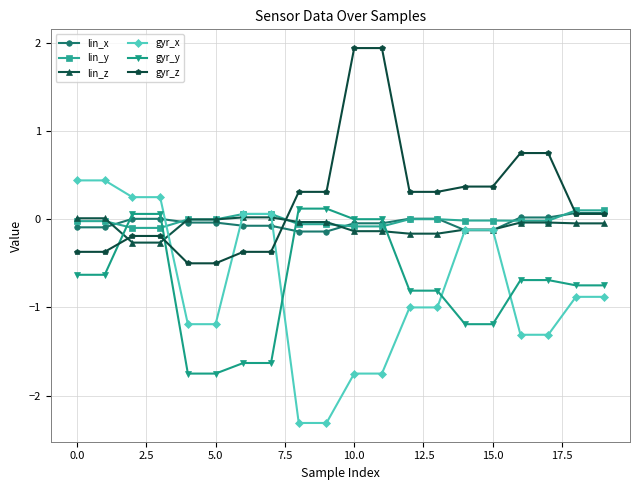

What is the maximum value shown in the chart?

1.9